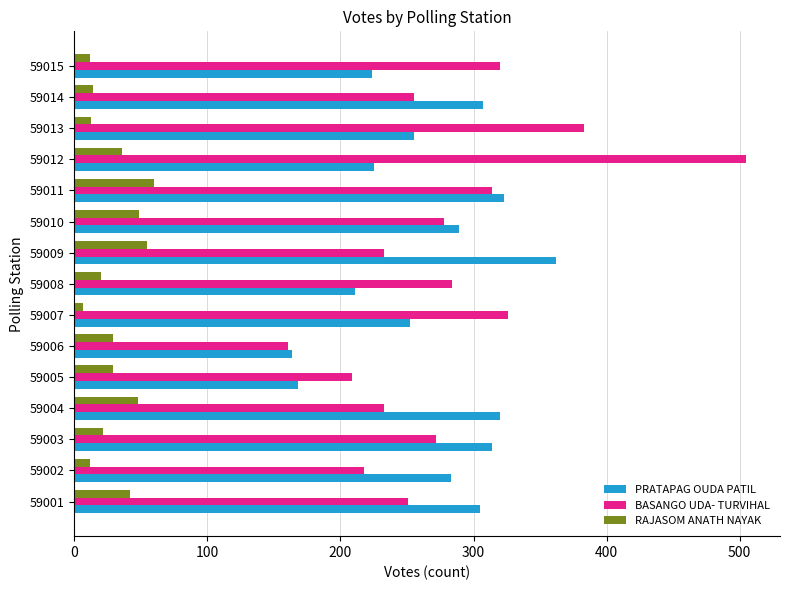

Which label corresponds to the largest value in the chart?

59012